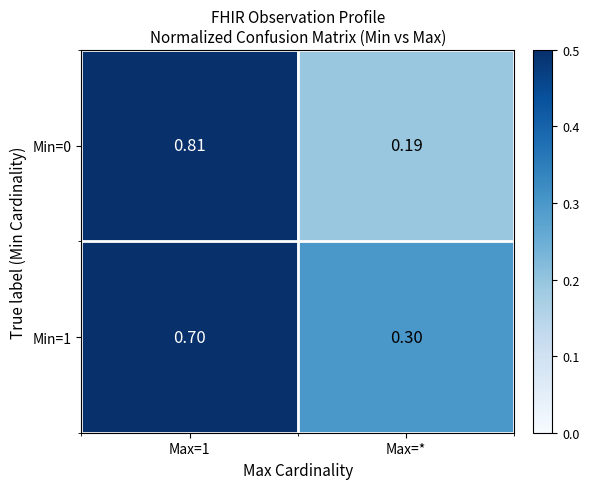

Where is Min=1 nearest to the value 0?

Max=*